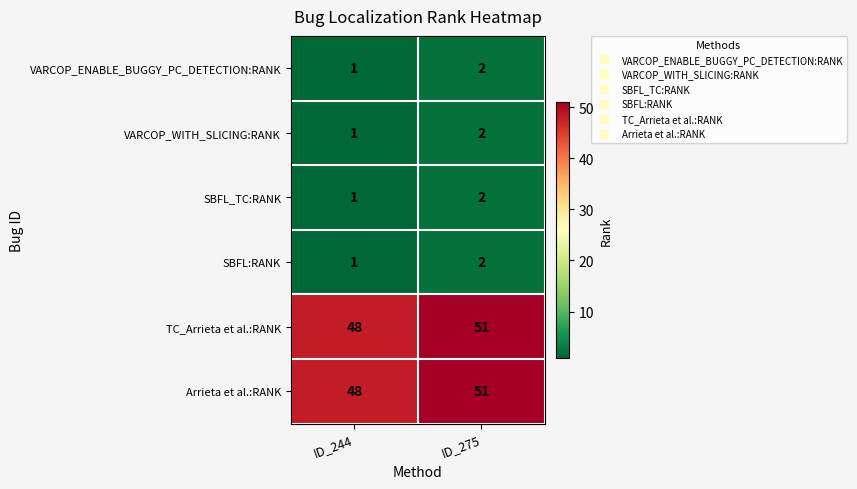

What is the spread (max minus min) of values at ID_244?

47